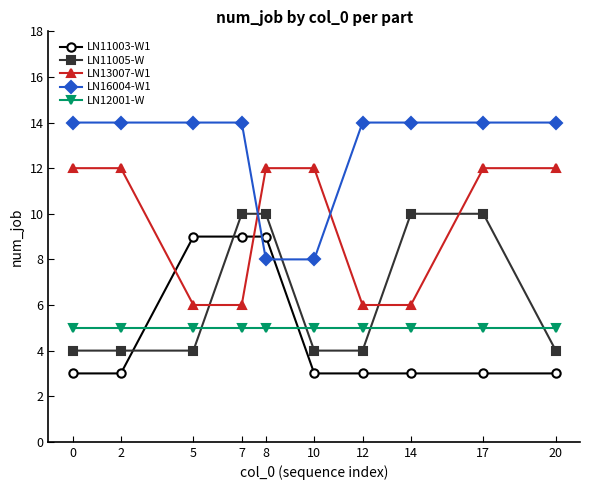

True or false: LN13007-W1 has more than 2 points higher than both neighbors.

False